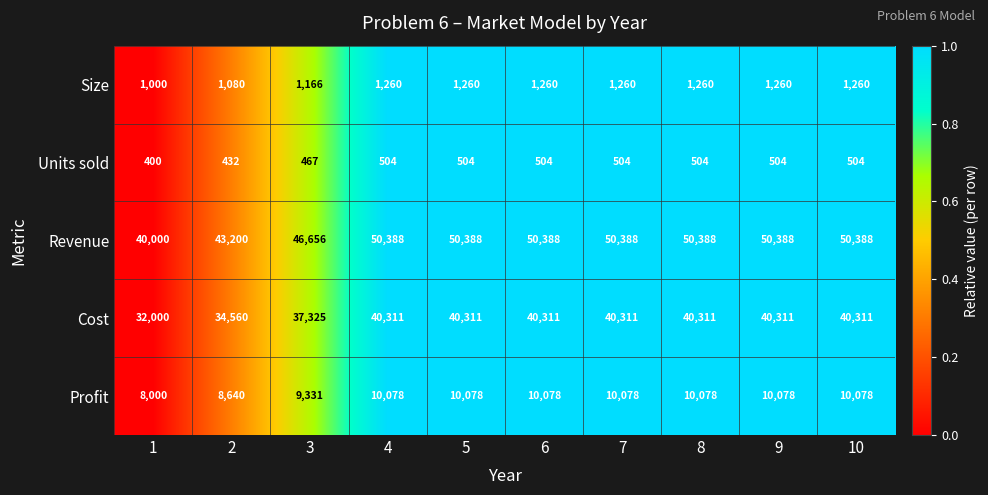

What is the lowest value of the Profit series?

8000